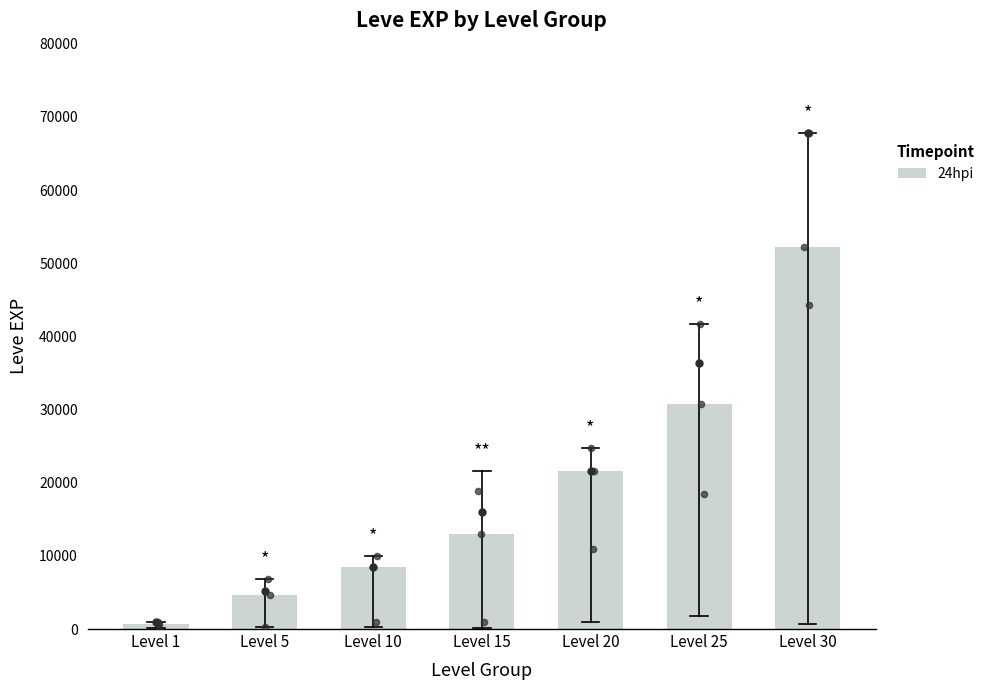

What is the change in value from Level 1 to Level 15?

+12410